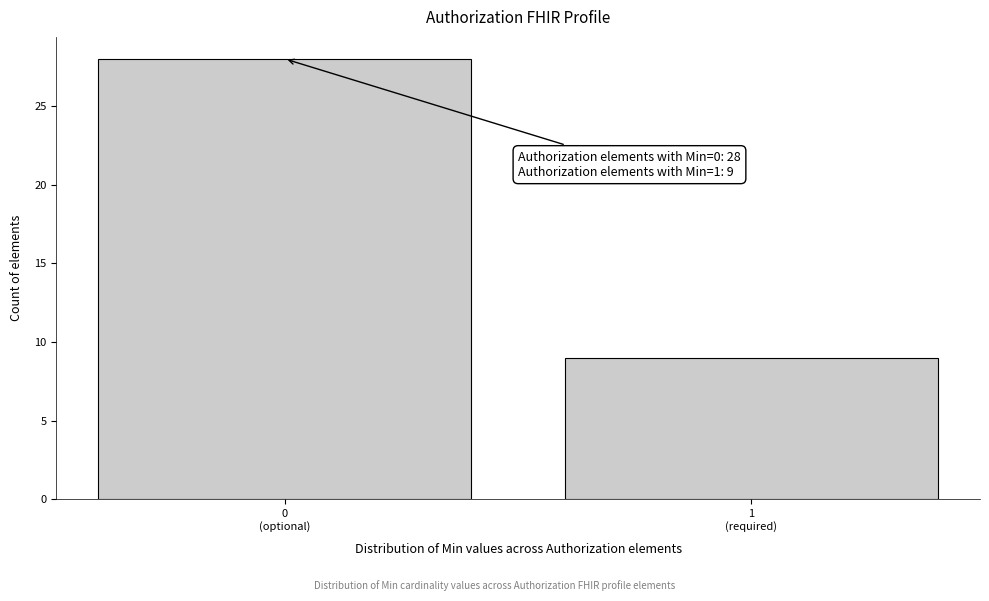

Reading left to right, extract all data points from this chart.

28	9